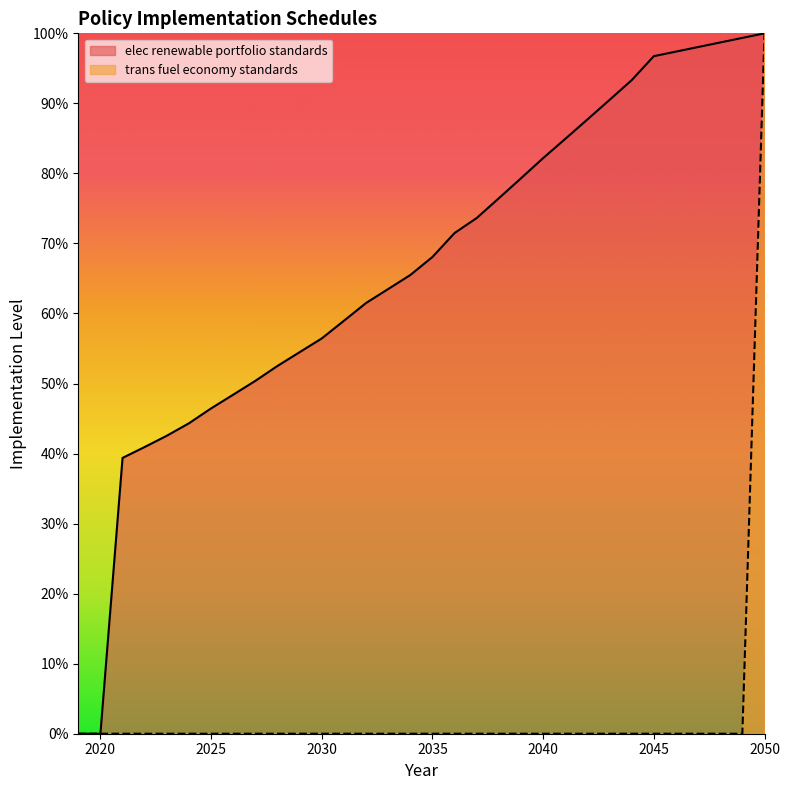

Is the value of elec renewable portfolio standards at 2050 greater than the value of trans fuel economy standards at 2028?

Yes